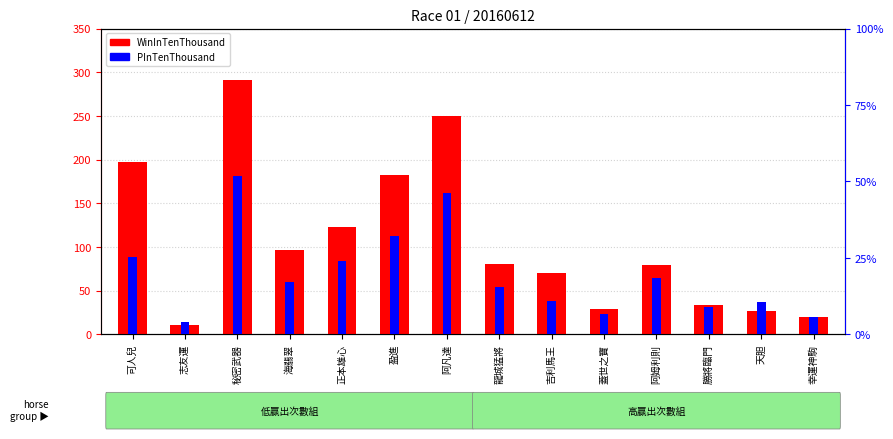

How many bars are there in each group?

2